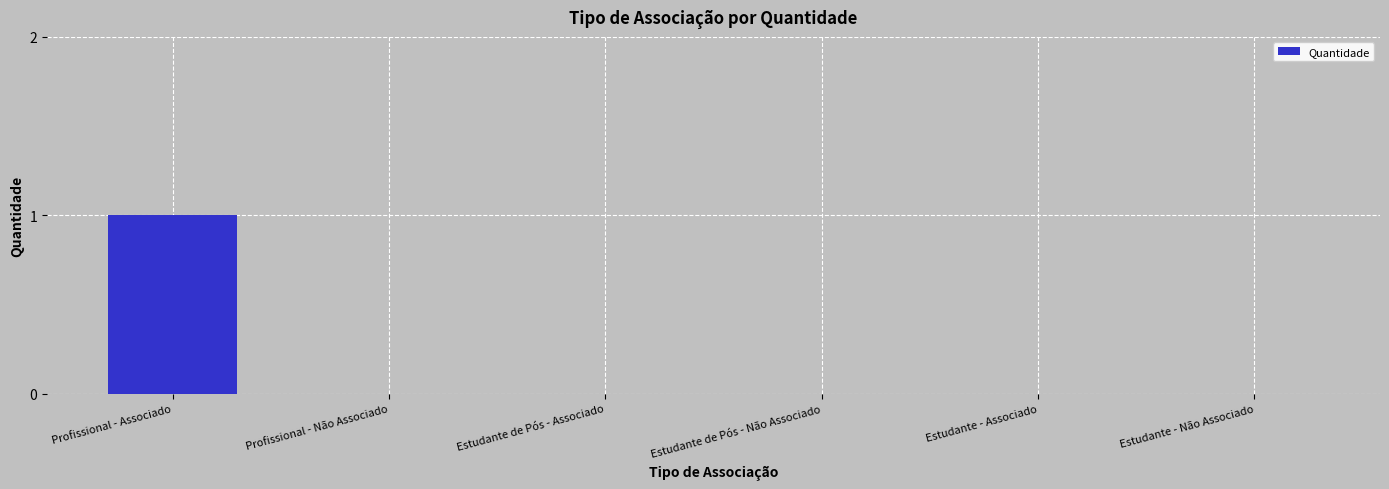

True or false: the data shows -1 at Estudante de Pós - Não Associado.

False